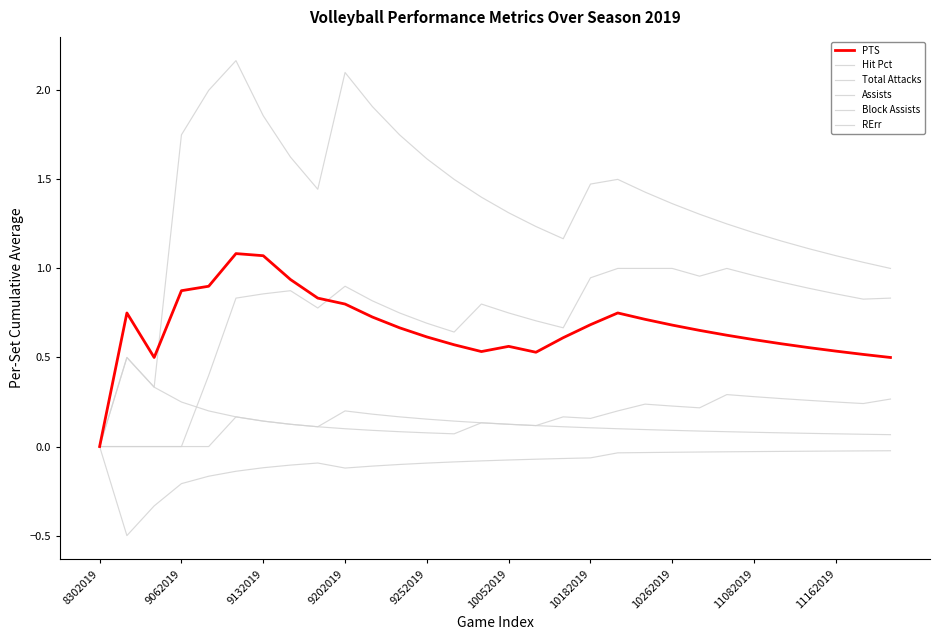

In RErr, how many points are higher than both neighbors (excluding endpoints)?

4